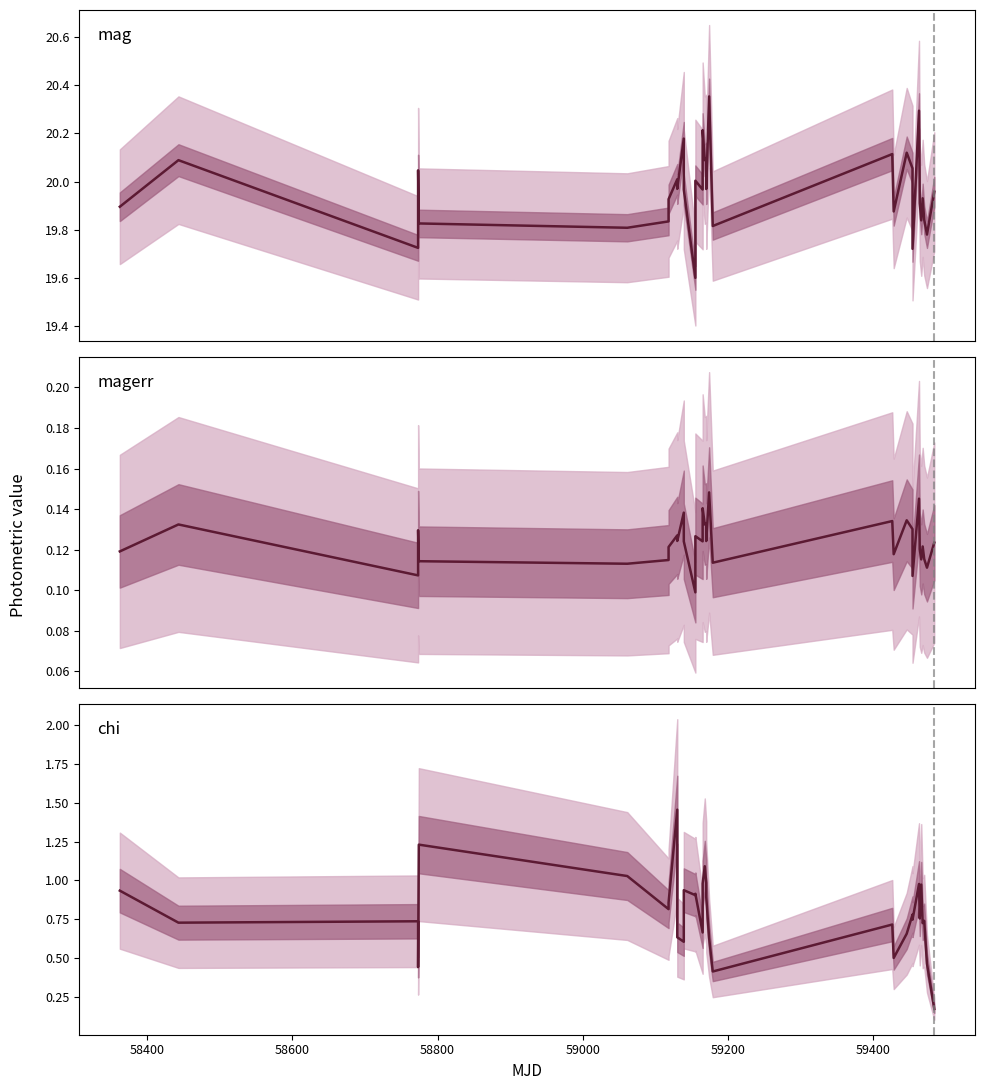

True or false: chi has a value of 0.8 at 31.

False